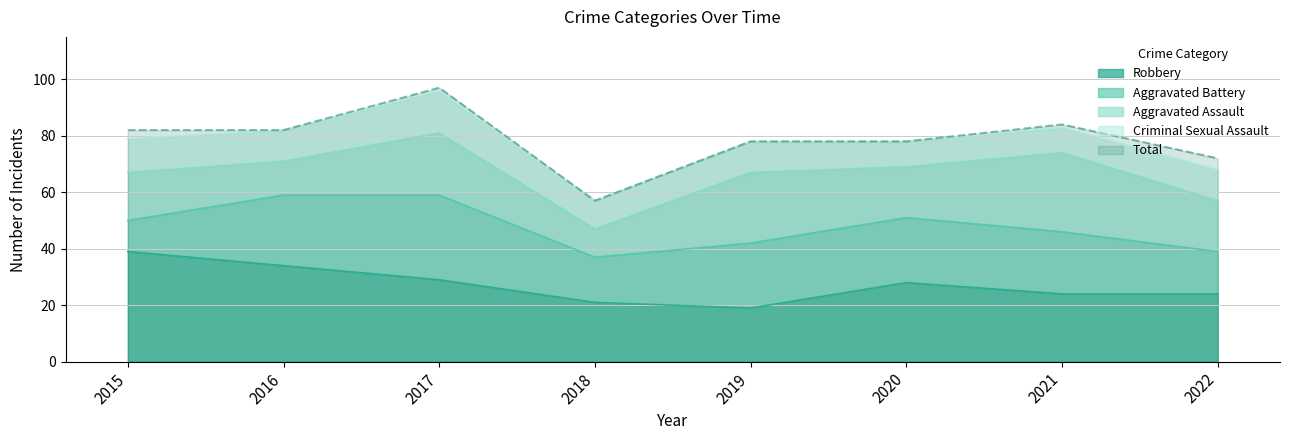

What value does the Criminal Sexual Assault series have at 2019?

11